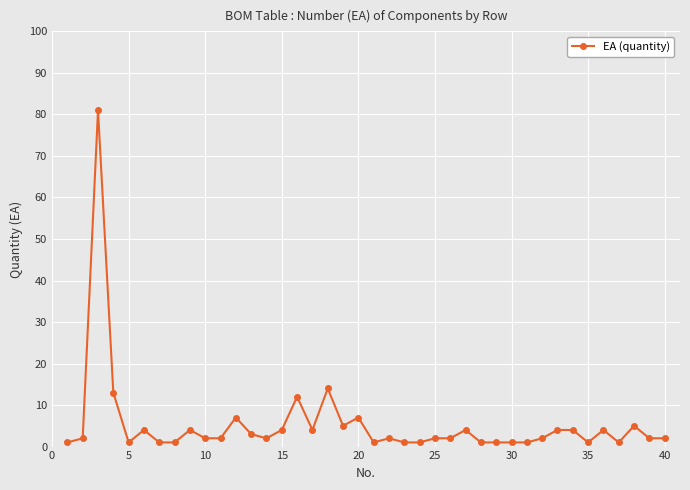

What is the greatest value displayed?

81